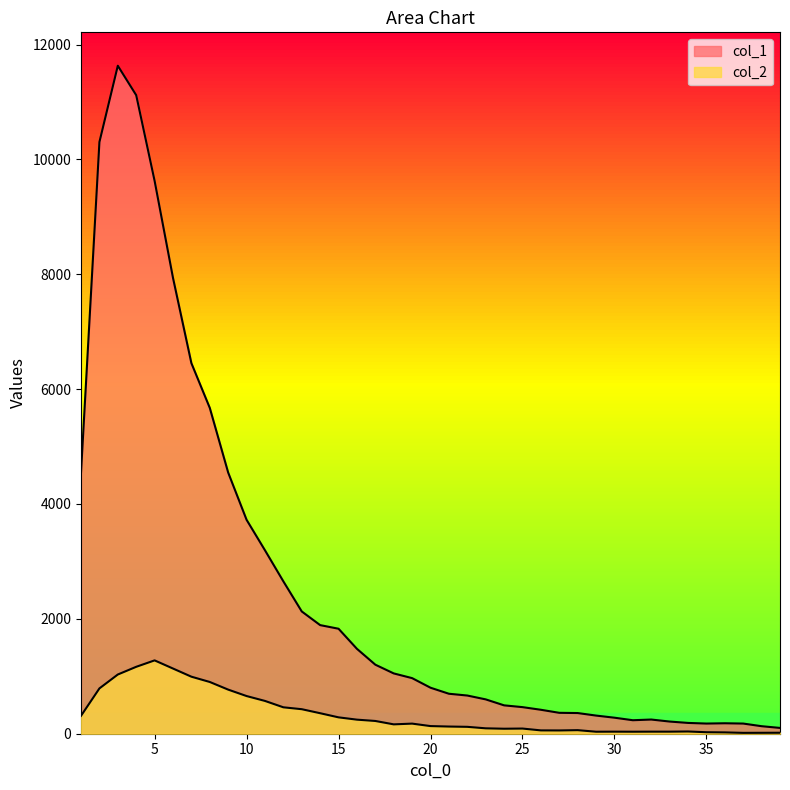

Which series changed the most between 15 and 10?

col_1